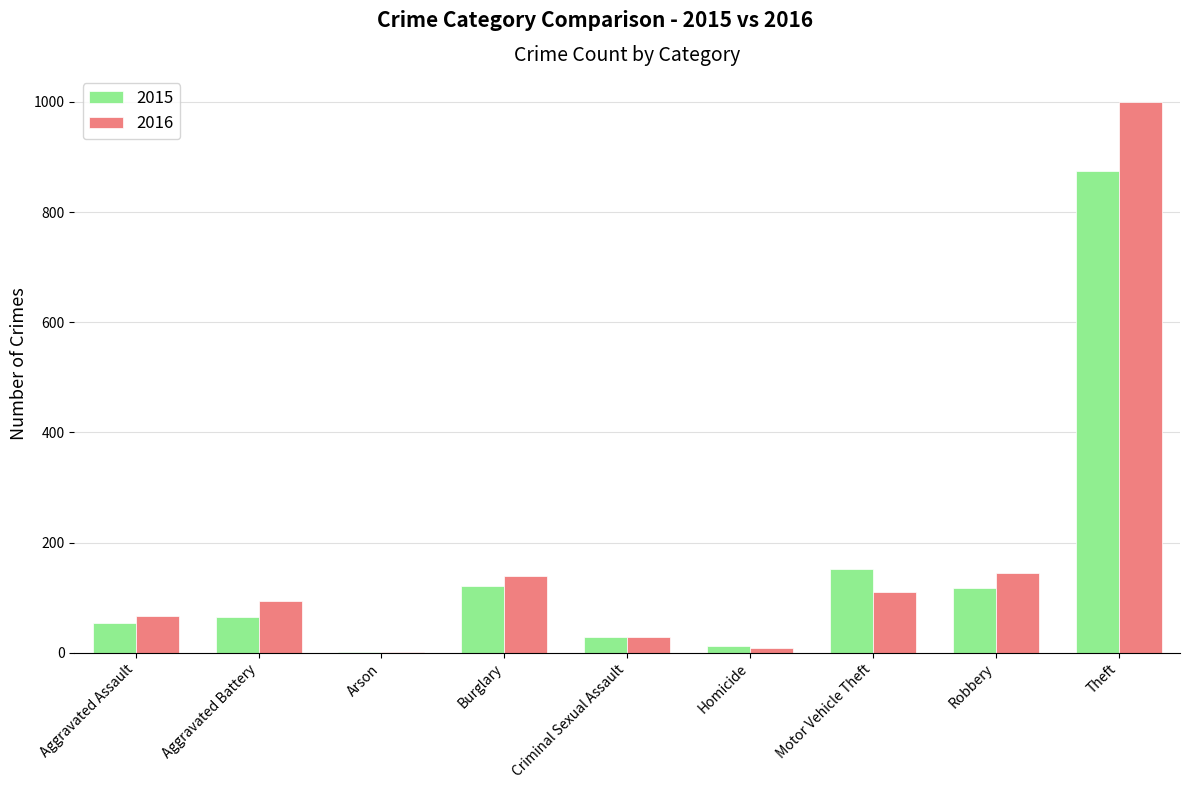

At which category does the chart reach its peak across all series?

Theft